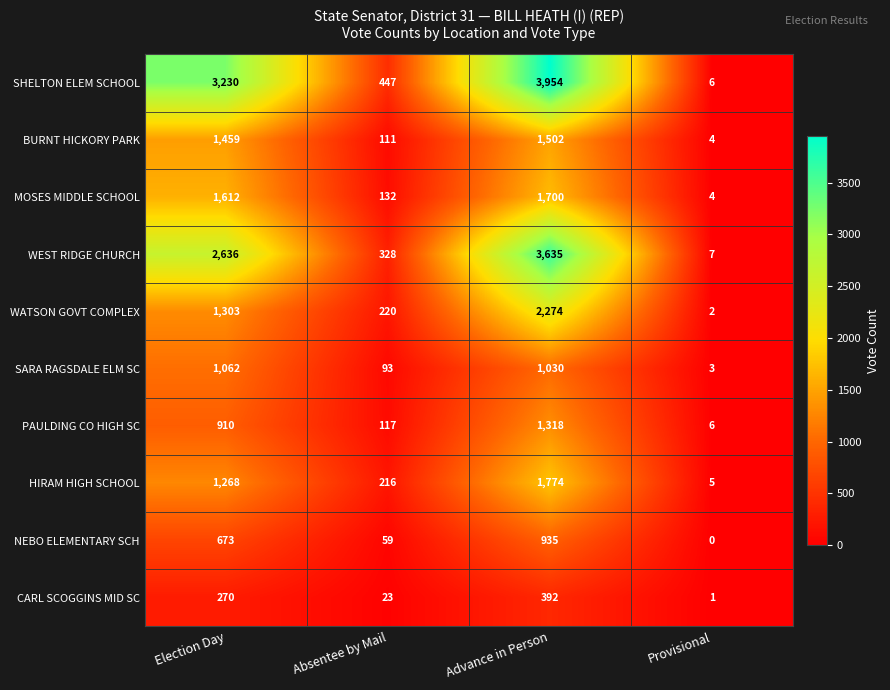

Which series has the largest total across all categories?

SHELTON ELEM SCHOOL